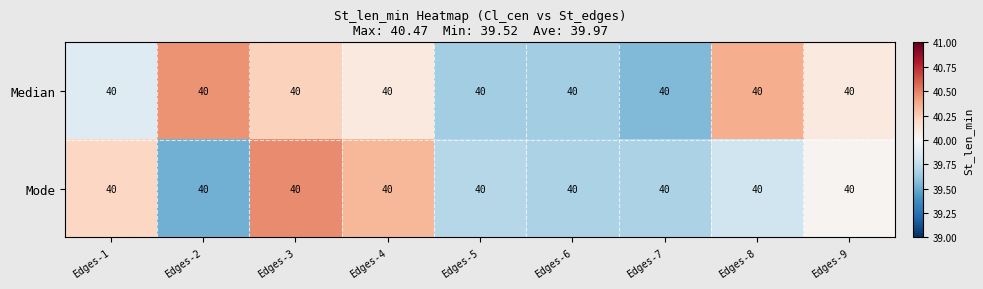

Reading left to right, extract all data points from this chart.

Median: Edges-1=40.0	Edges-2=40.0	Edges-3=40.0	Edges-4=40.0	Edges-5=40.0	Edges-6=40.0	Edges-7=40.0	Edges-8=40.0	Edges-9=40.0
Mode: Edges-1=40.0	Edges-2=40.0	Edges-3=40.0	Edges-4=40.0	Edges-5=40.0	Edges-6=40.0	Edges-7=40.0	Edges-8=40.0	Edges-9=40.0